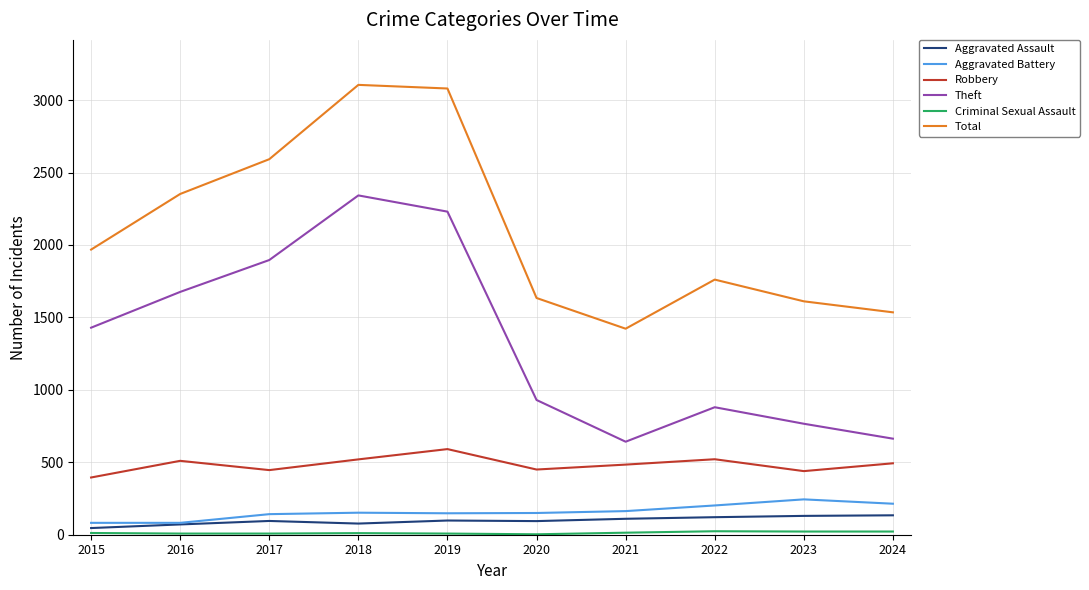

What is the greatest value displayed?

3105